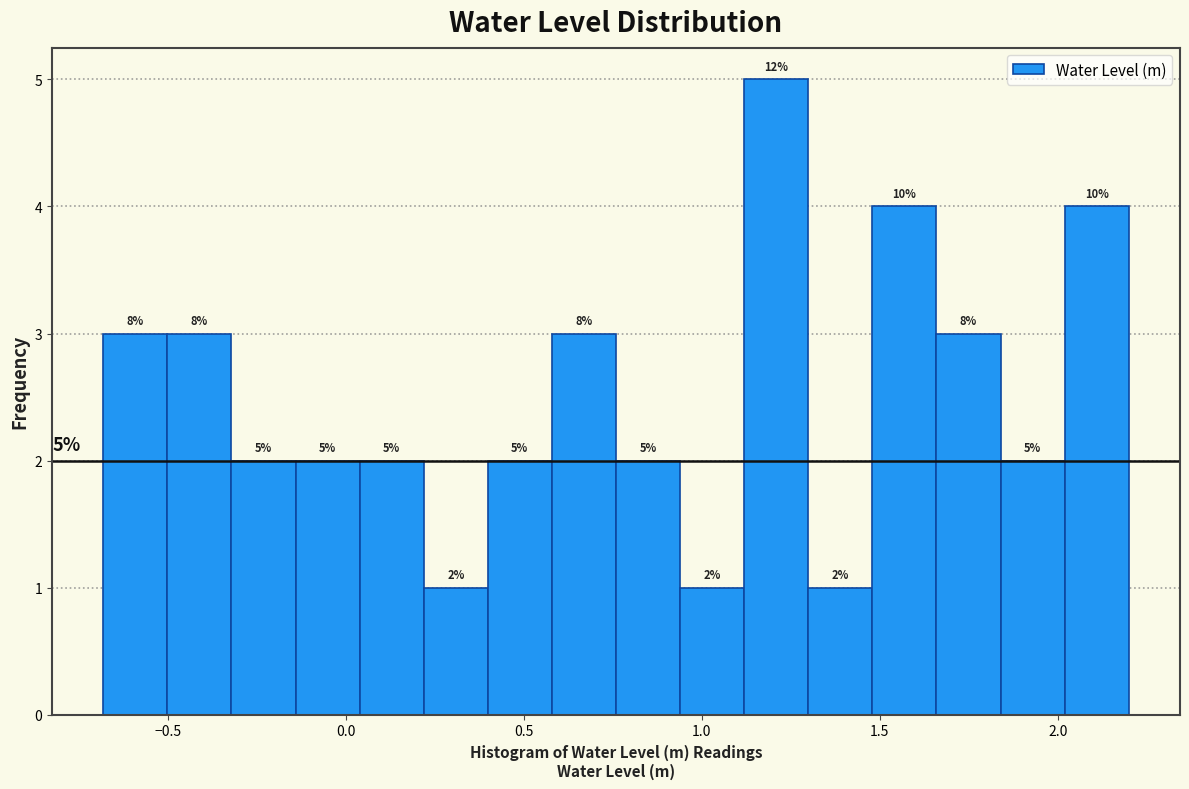

Around what value on the x-axis is the tallest bar? Give the approximate position of its centre, as read against the axis.

1.20